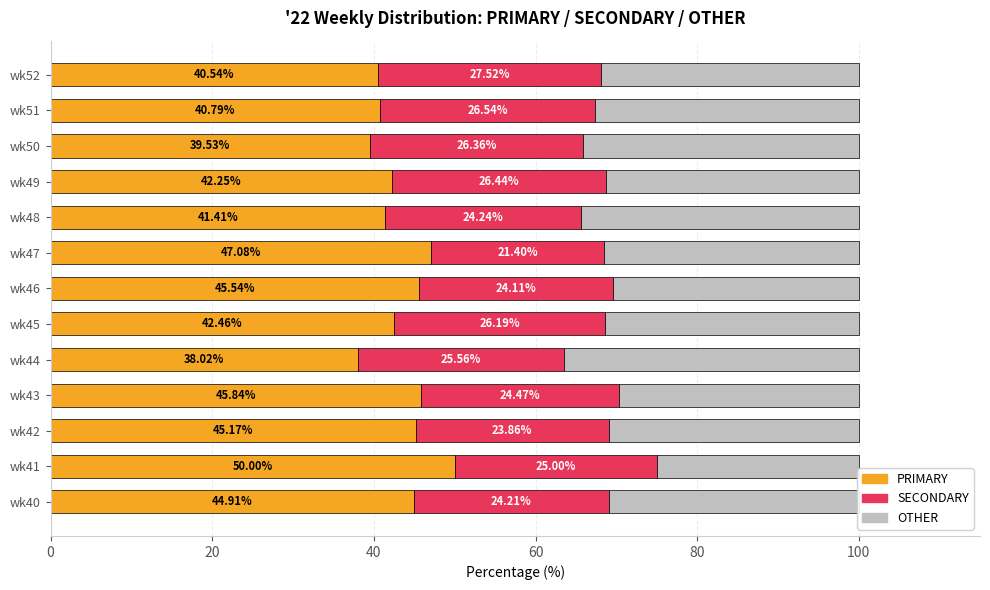

How many categories are shown in the chart?

13